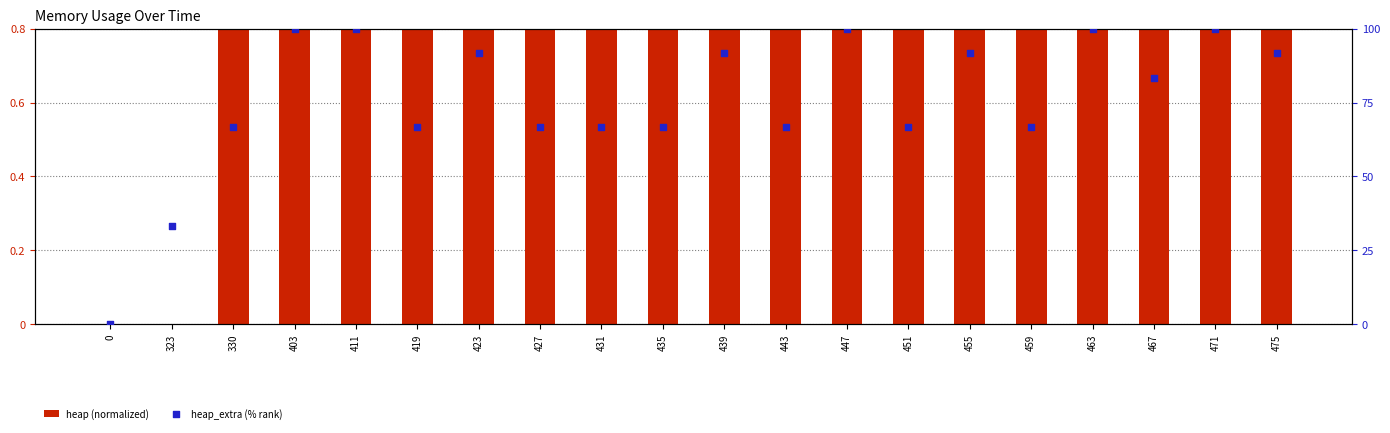

At which category is the sum across all series the highest?

463